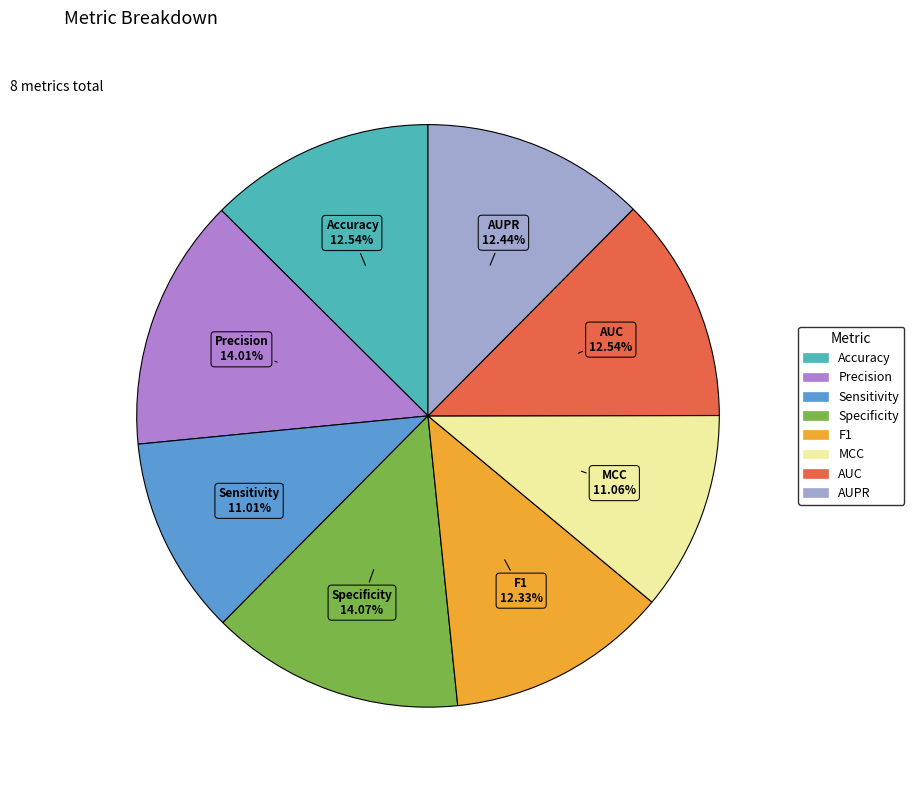

Combined, what portion of the pie is Accuracy and AUC?

25.1%